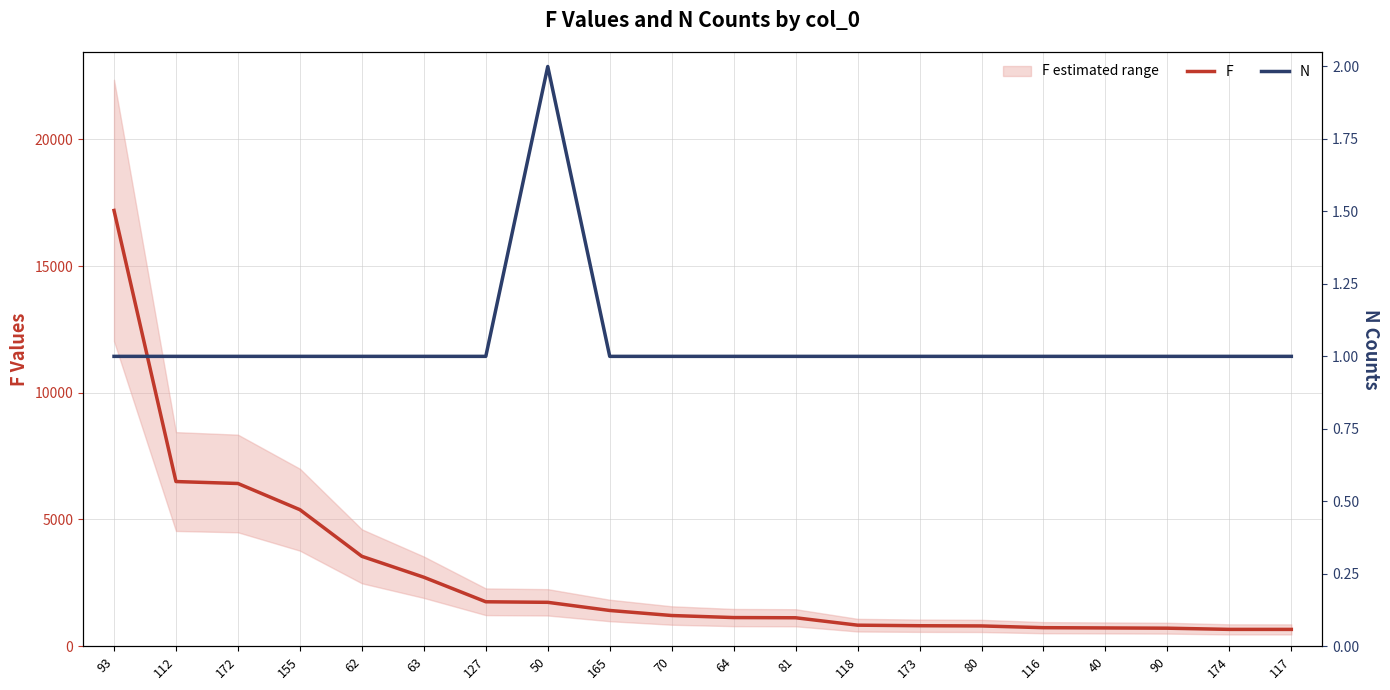

True or false: F and N cross at least once.

False